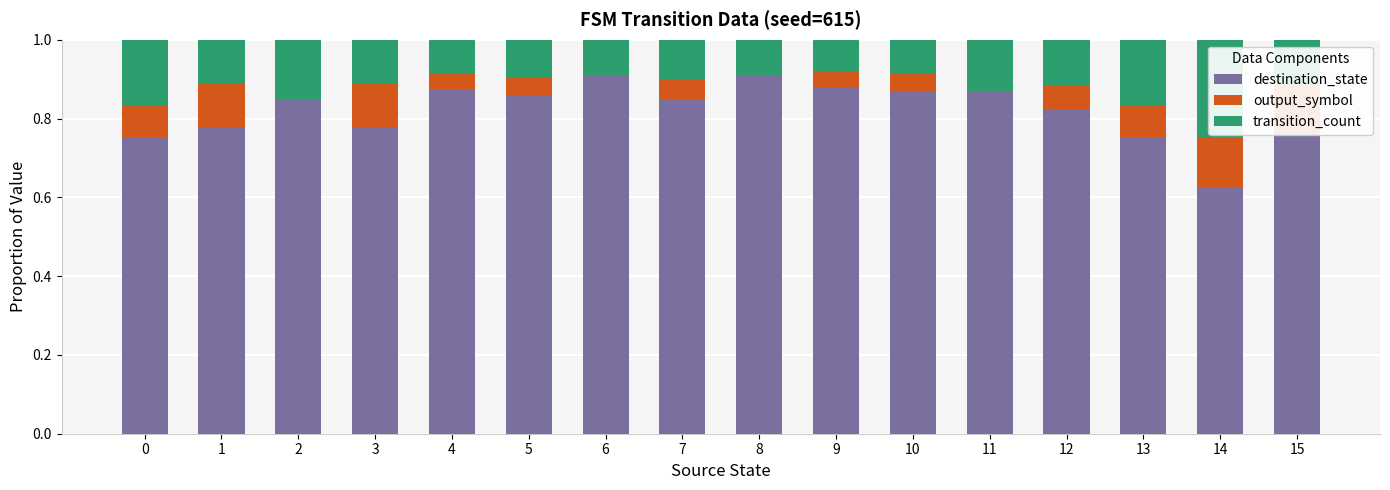

What is the sum of the destination_state values at 13 and 3?

1.5